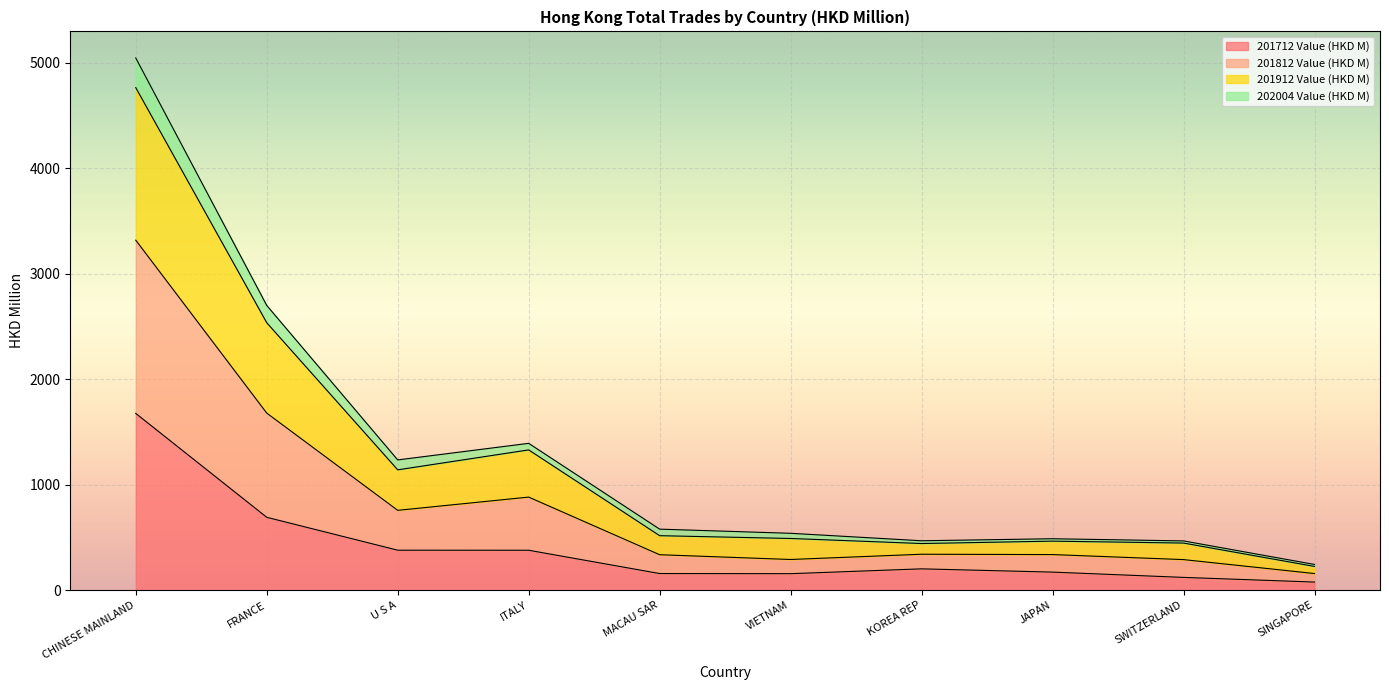

True or false: 201712 Value (HKD M) has more than 0 points higher than both neighbors.

True